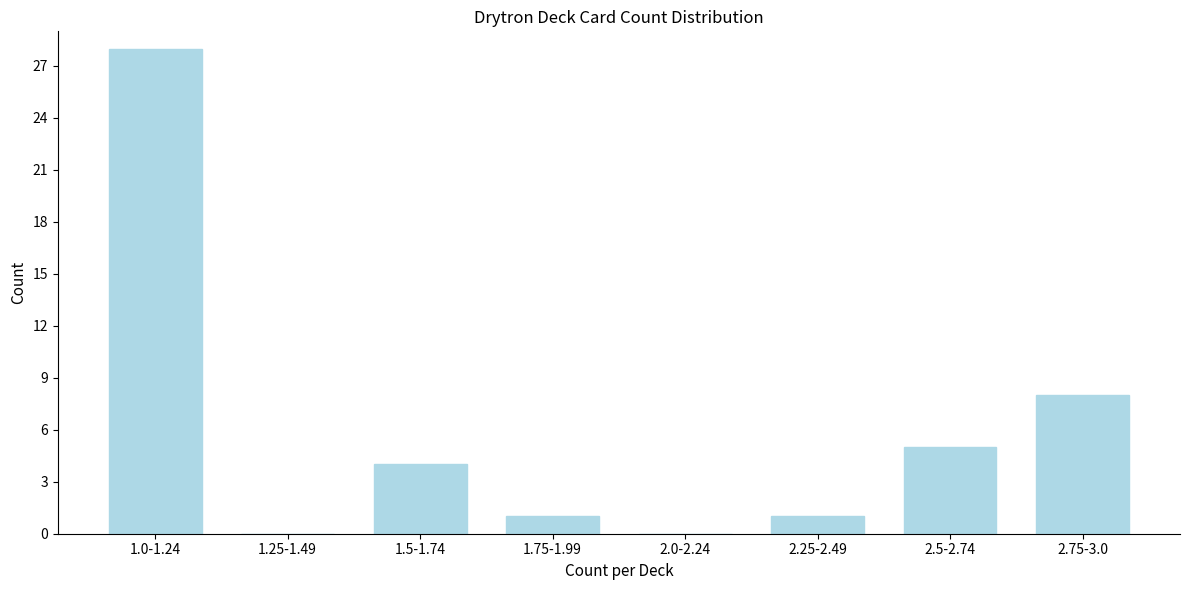

Reading left to right, transcribe all the data shown in this chart.

1.0-1.24=28	1.25-1.49=0	1.5-1.74=4	1.75-1.99=1	2.0-2.24=0	2.25-2.49=1	2.5-2.74=5	2.75-3.0=8